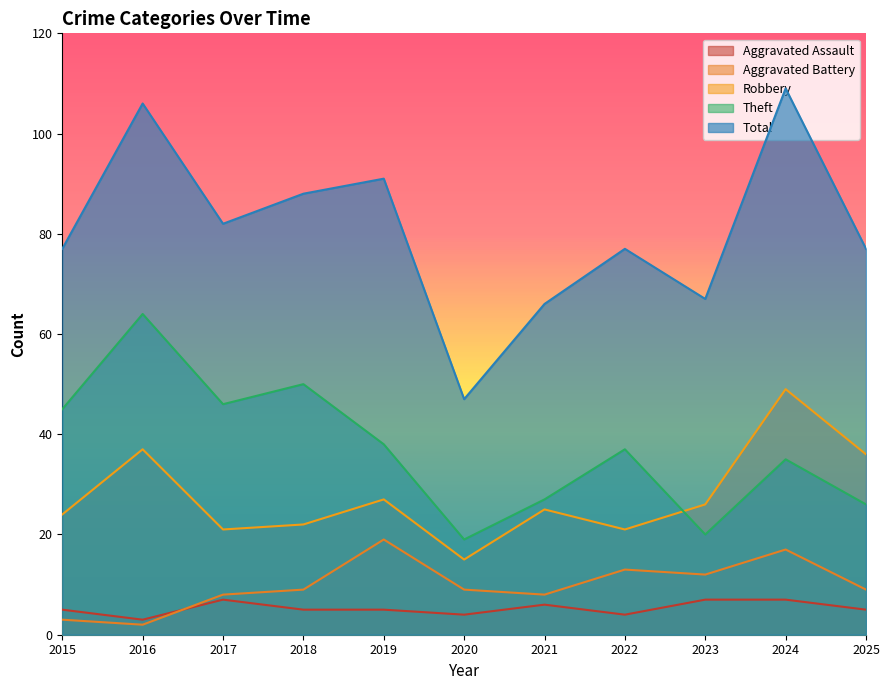

What is the maximum value for Total?

109